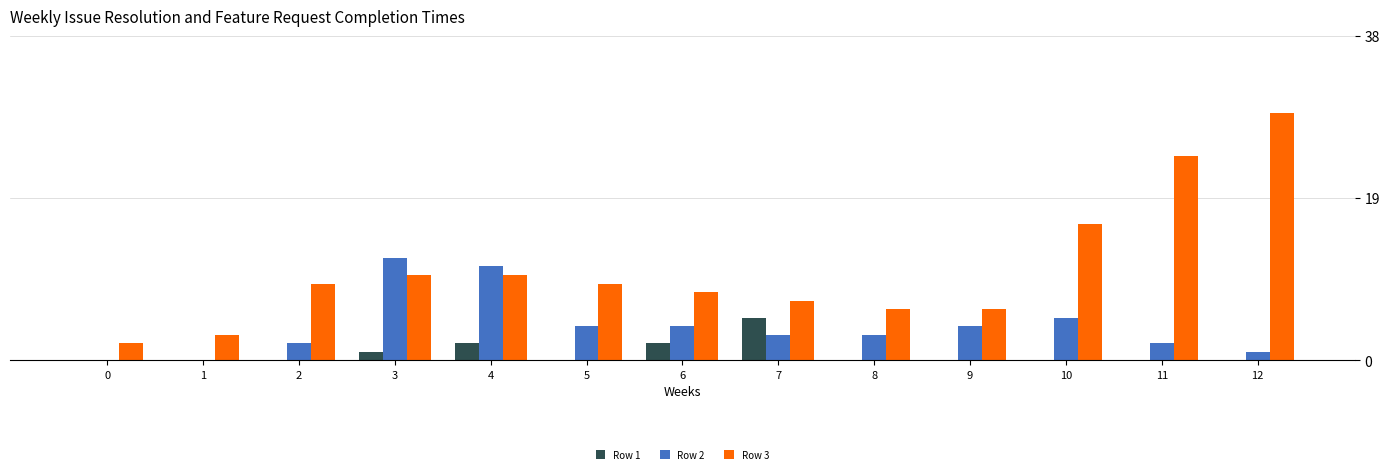

The value of Row 2 at 10 is 5. True or false?

True